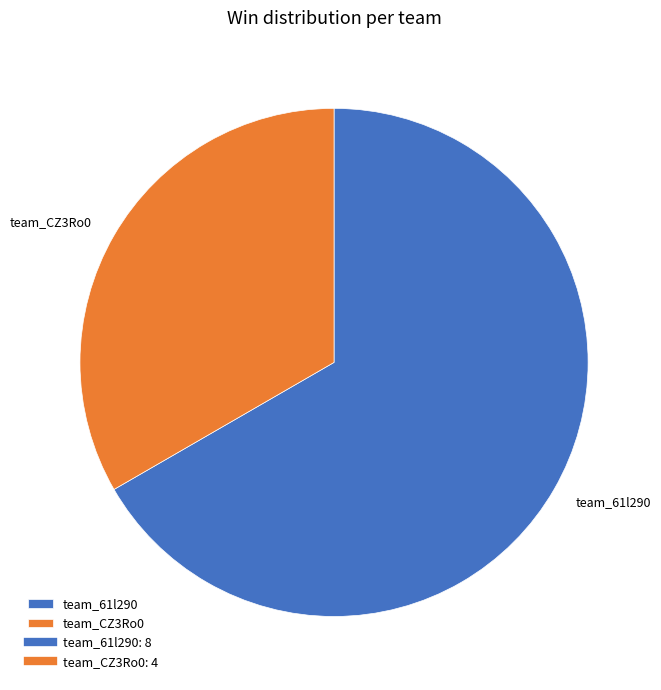

Which category has the biggest portion of the pie?

team_61l290